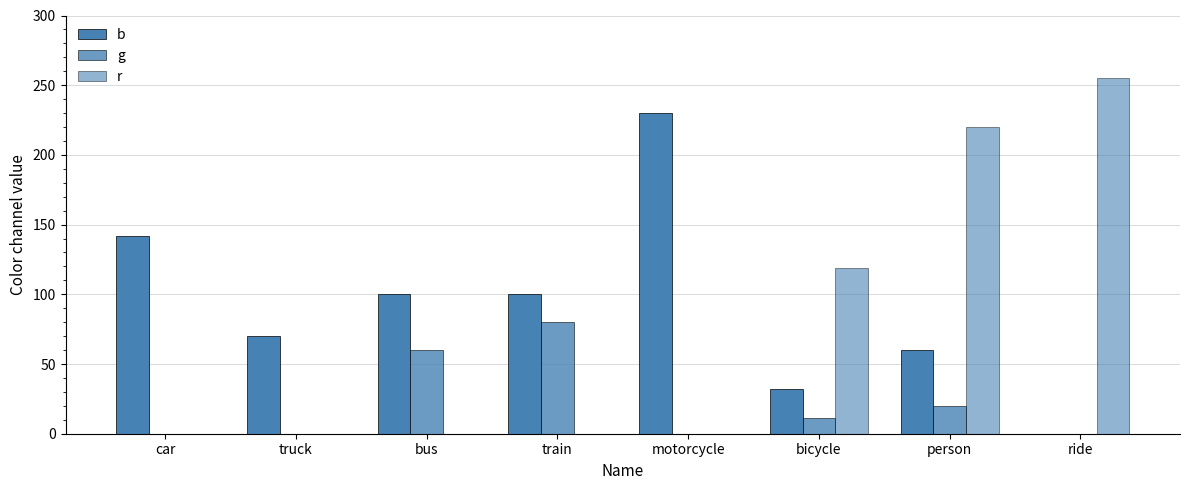

Rank the series by their maximum value, from lowest to highest.

g, b, r